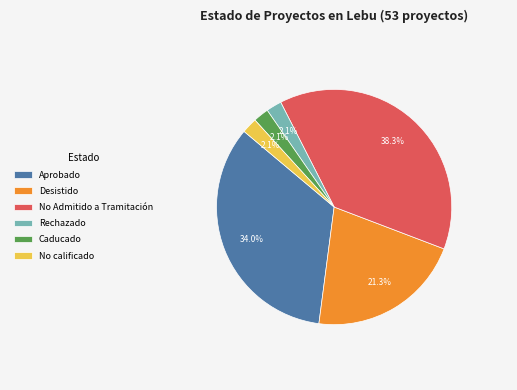

True or false: Caducado accounts for 2% of the total.

True